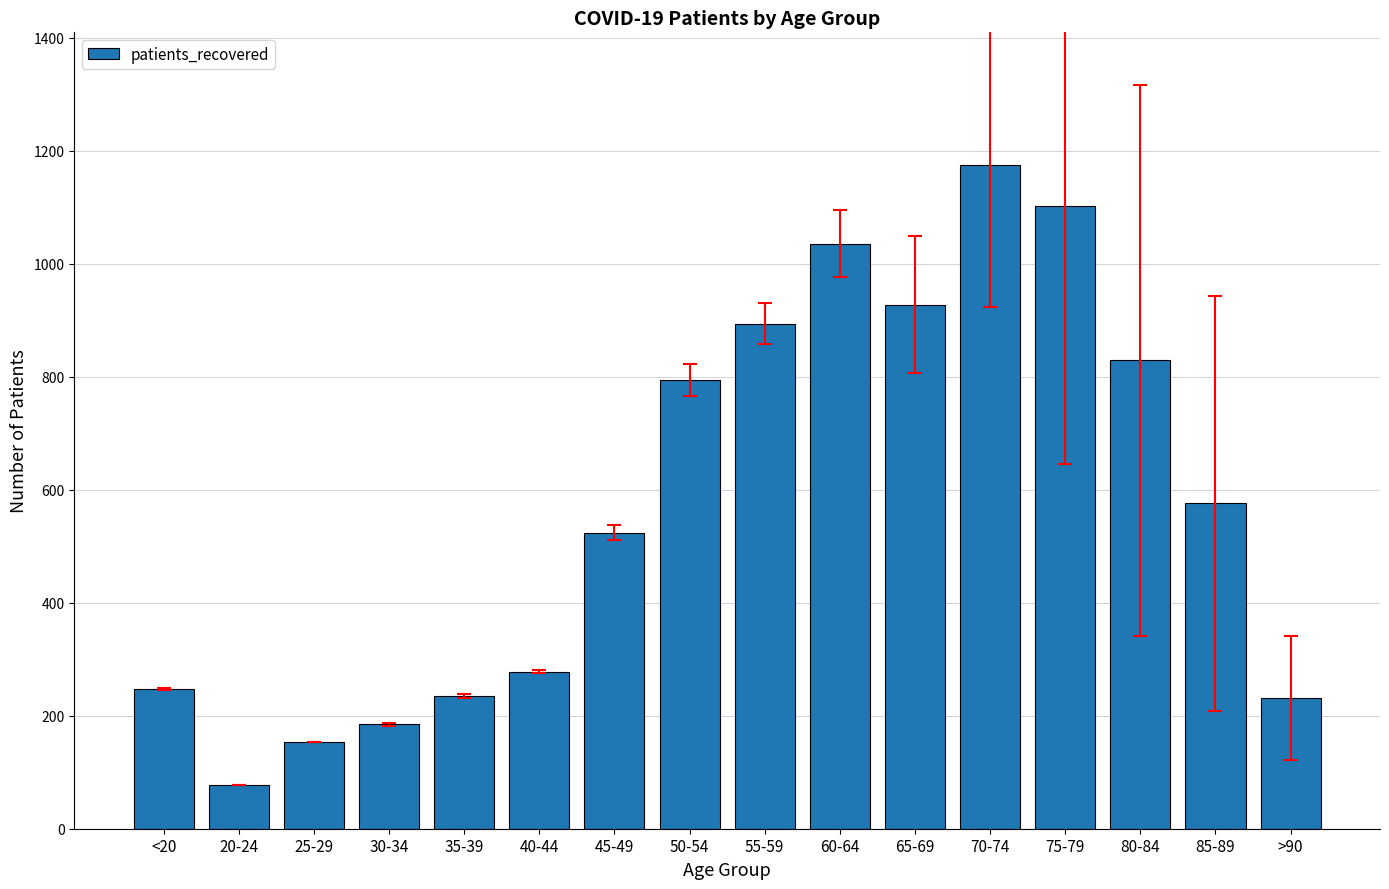

What is the approximate value at 20-24?

78